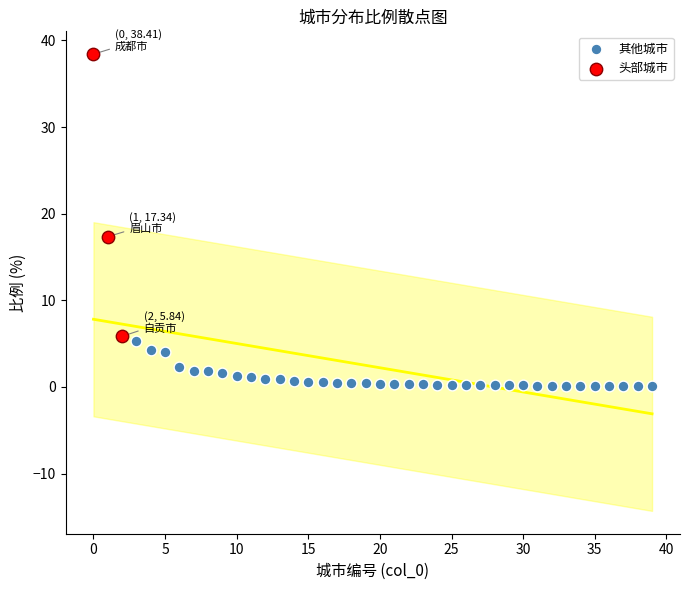

Which series has the largest Y range (max minus min)?

头部城市